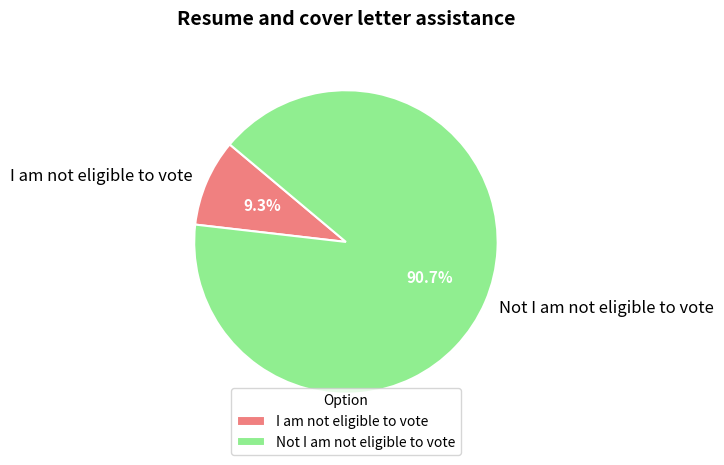

What is the ratio of the value at Not I am not eligible to vote to the value at I am not eligible to vote?

9.8